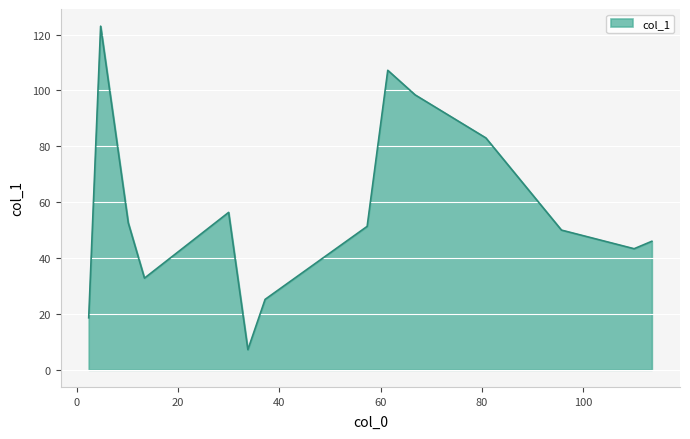

What is the minimum value shown in the chart?

7.2